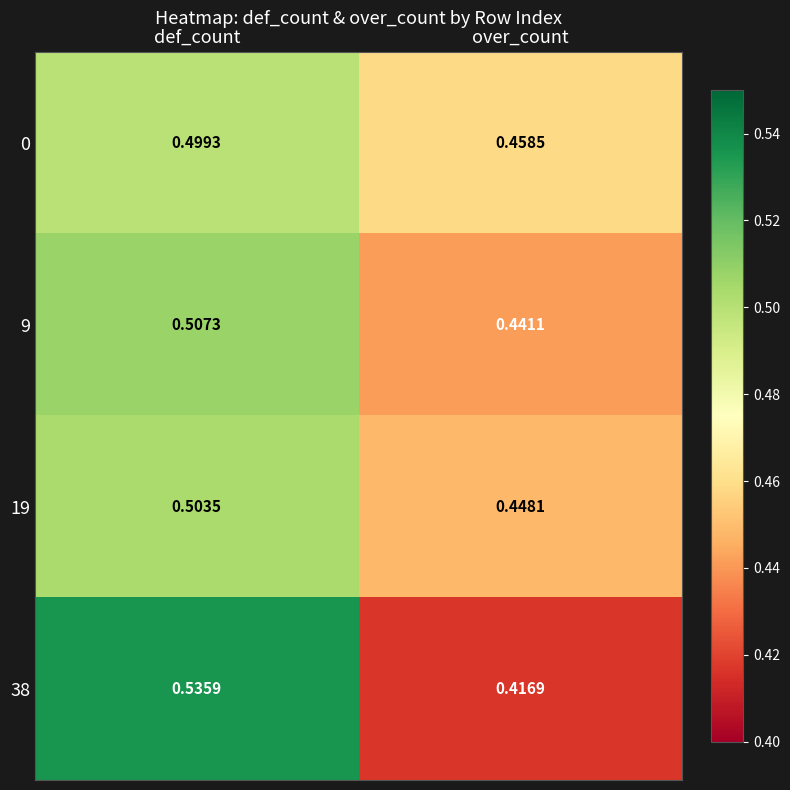

At how many categories does at least one series exceed 0?

2